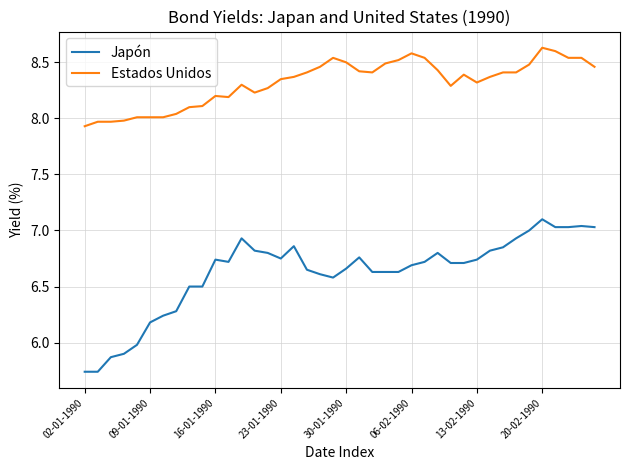

How many values in the Japón series exceed 6?

35